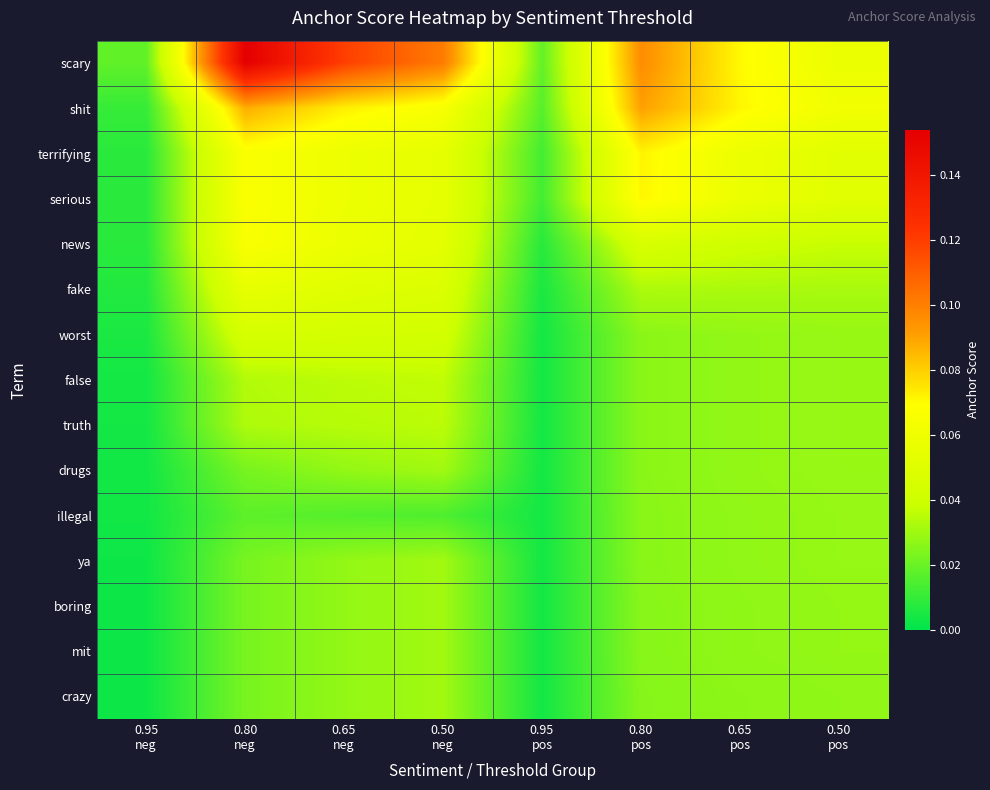

Which label corresponds to the smallest value in the chart?

0.95
neg